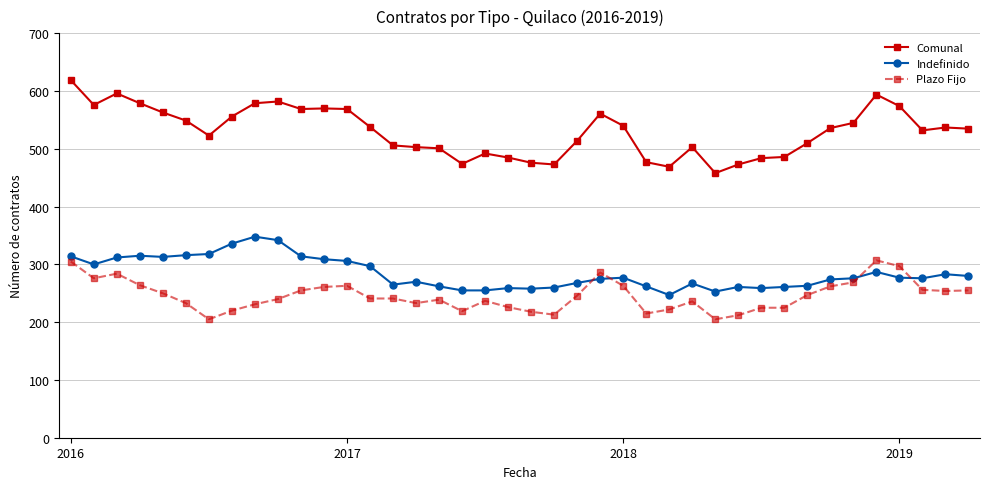

What is the average value of the Indefinido series?

284